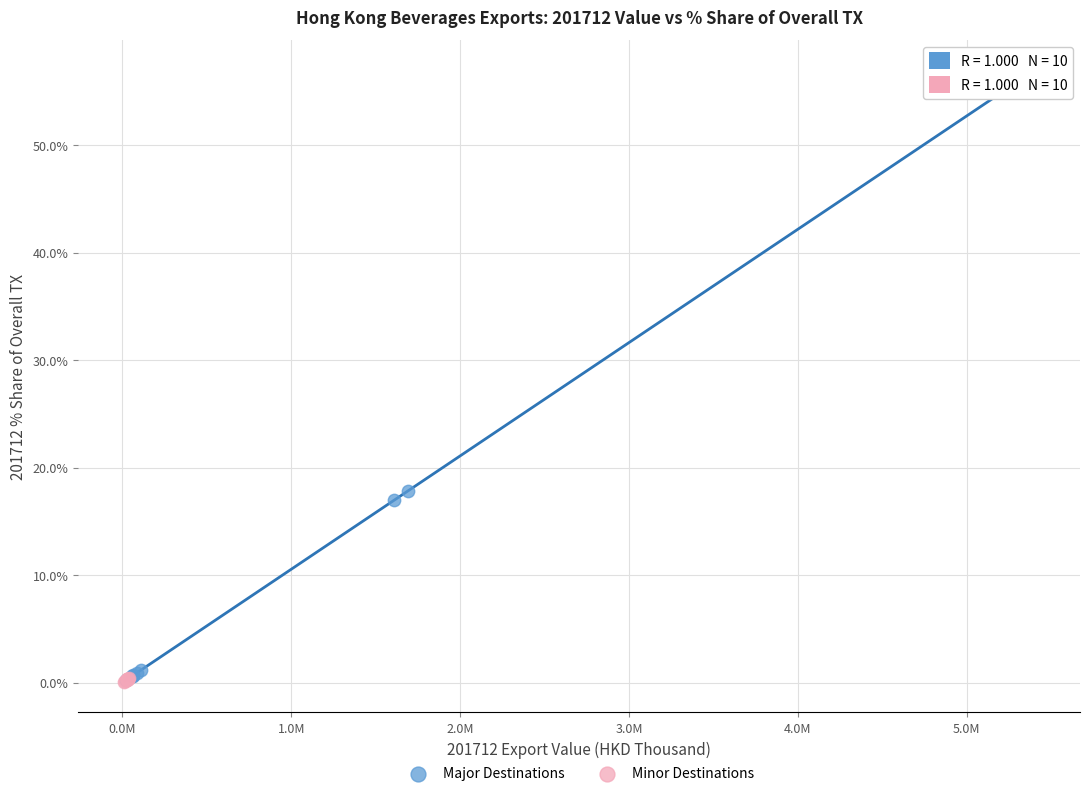

Which series contains the highest Y value?

Major Destinations